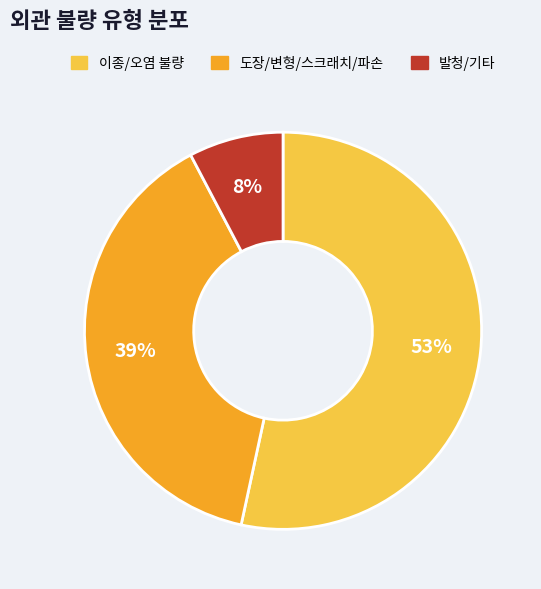

Does any single category account for the majority?

Yes